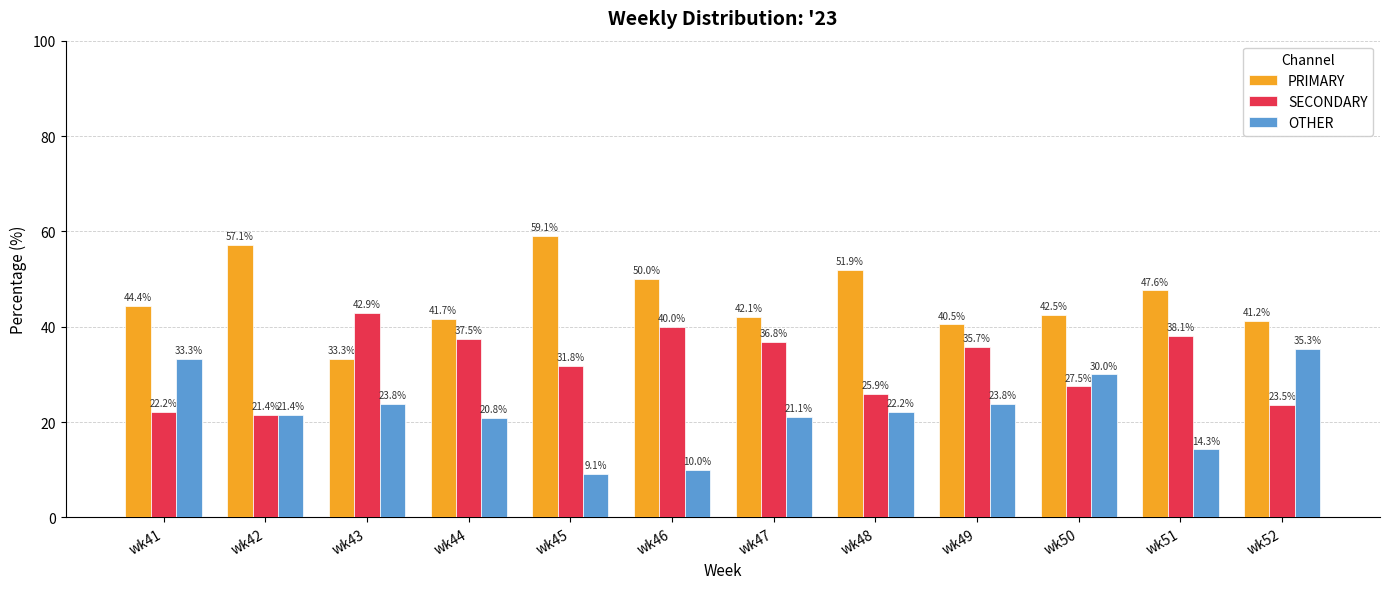

Which series has the widest spread of values?

OTHER